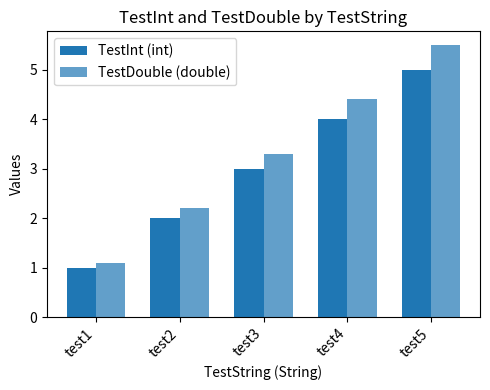

Reading right to left, extract all data points from this chart.

TestInt (int): 5.0	4.0	3.0	2.0	1.0
TestDouble (double): 5.5	4.4	3.3	2.2	1.1